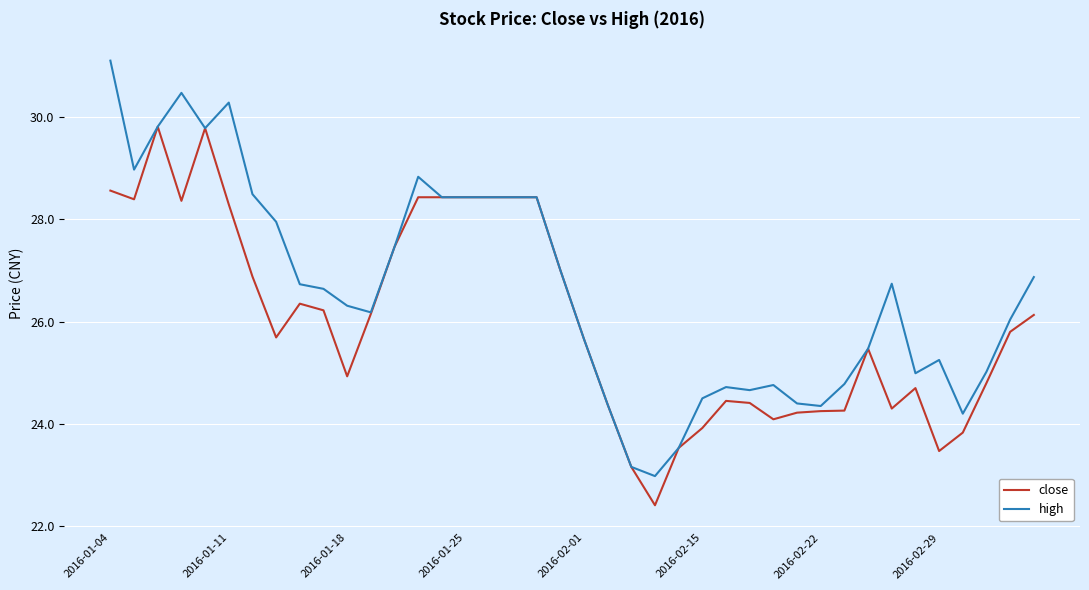

Which series has the largest total across all categories?

high